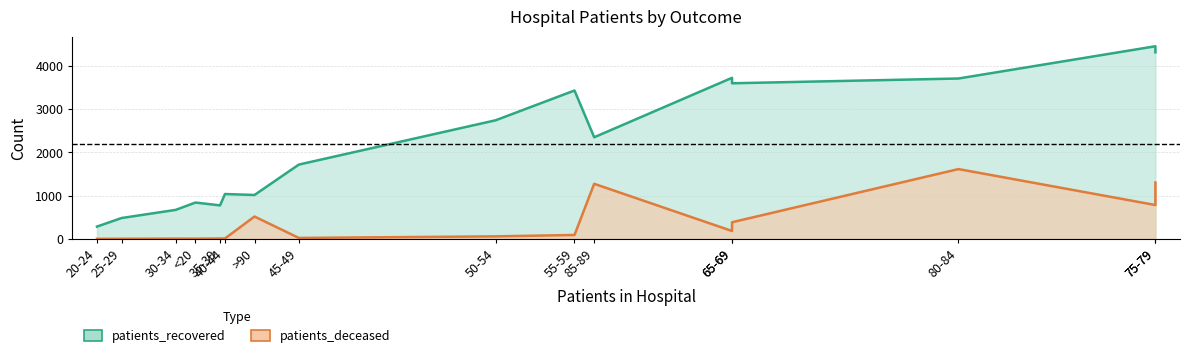

True or false: patients_recovered has a value of 1248 at 70-74.

False